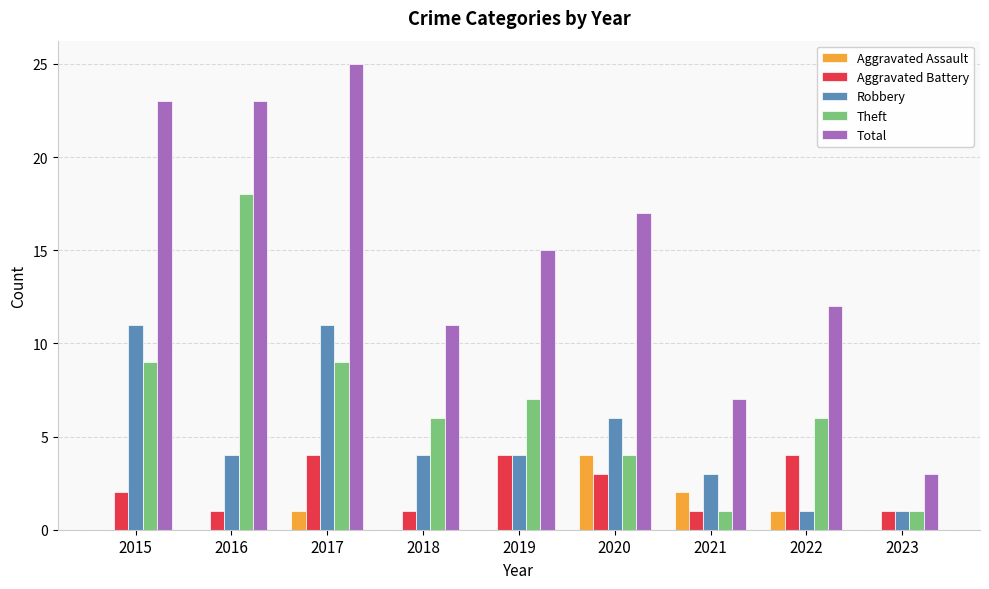

Which category has the highest value in the Total series?

2017